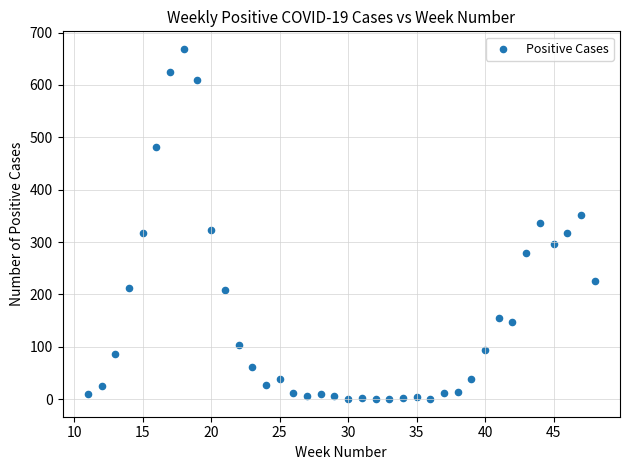

What is the range of Y values (max minus min)?

669